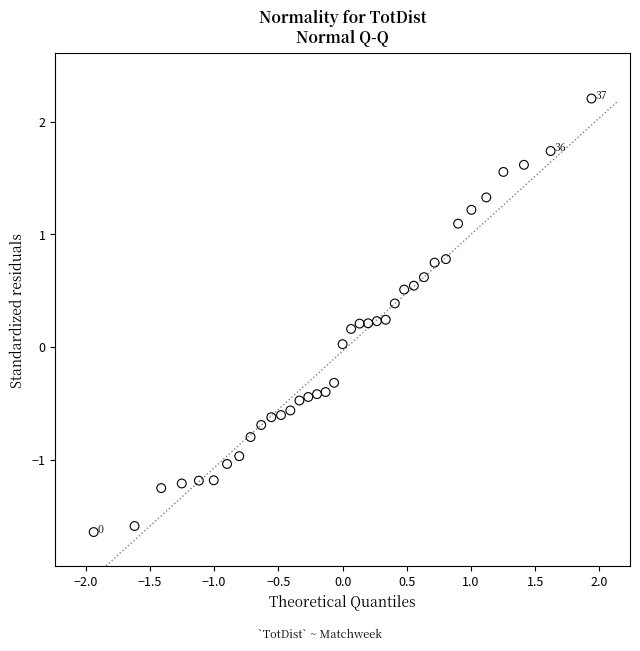

What is the range of Y values (max minus min)?

3.8